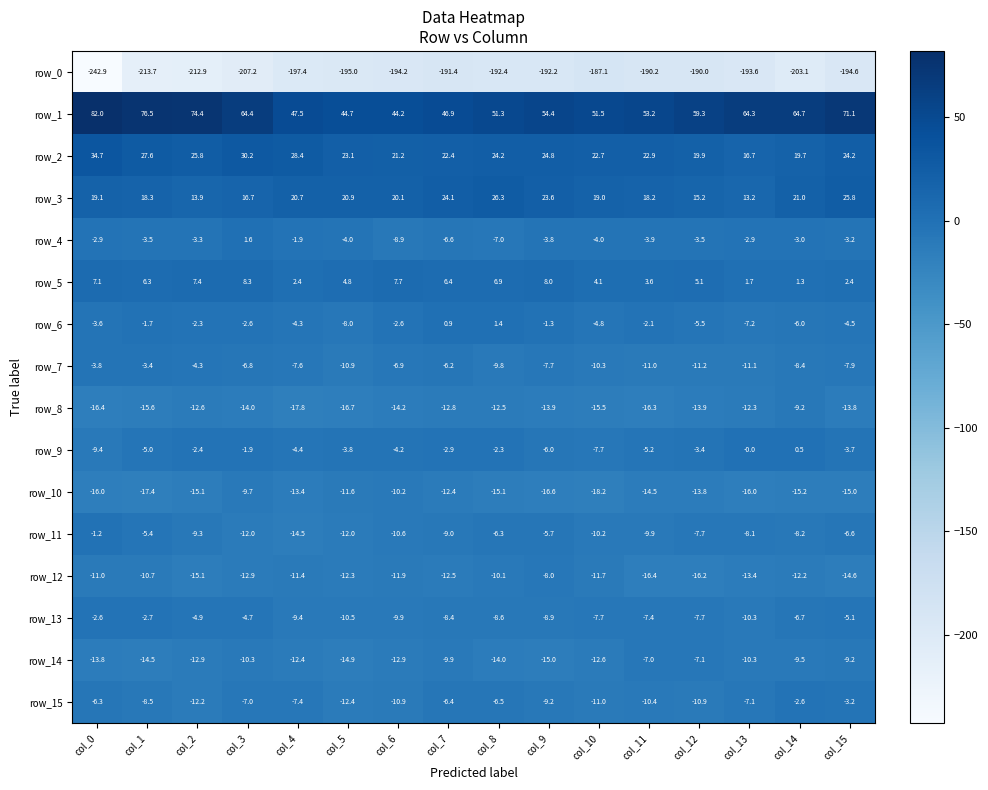

At which category is the sum across all series the highest?

col_15